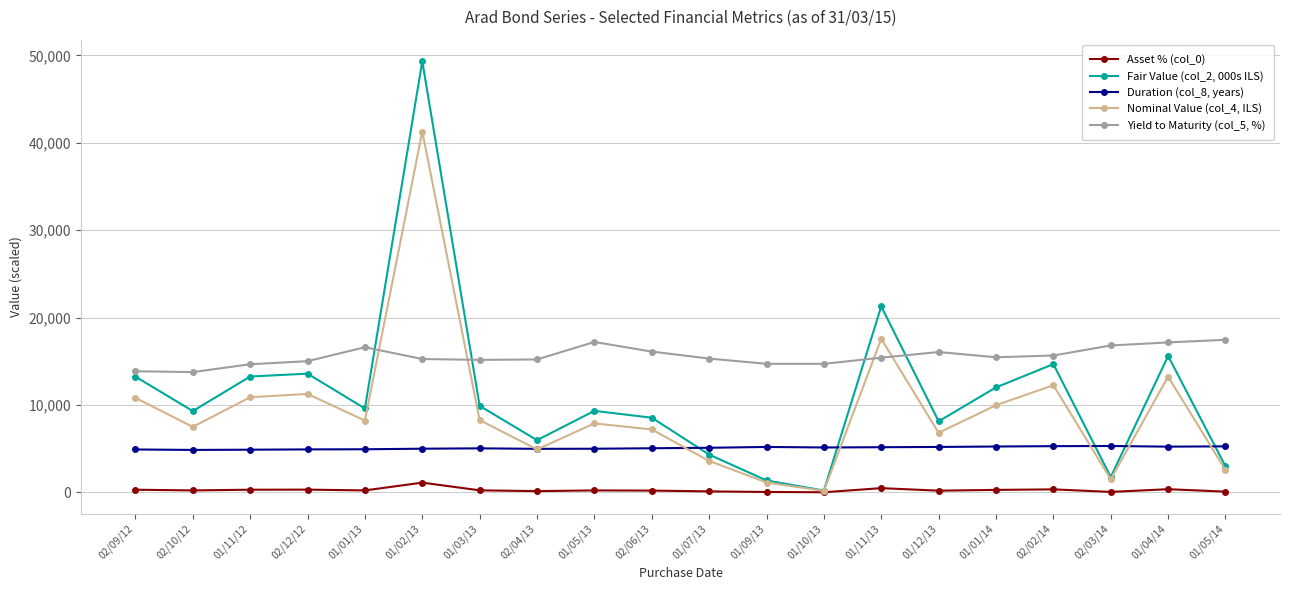

What is the label of the 13th point from the left?

01/10/13